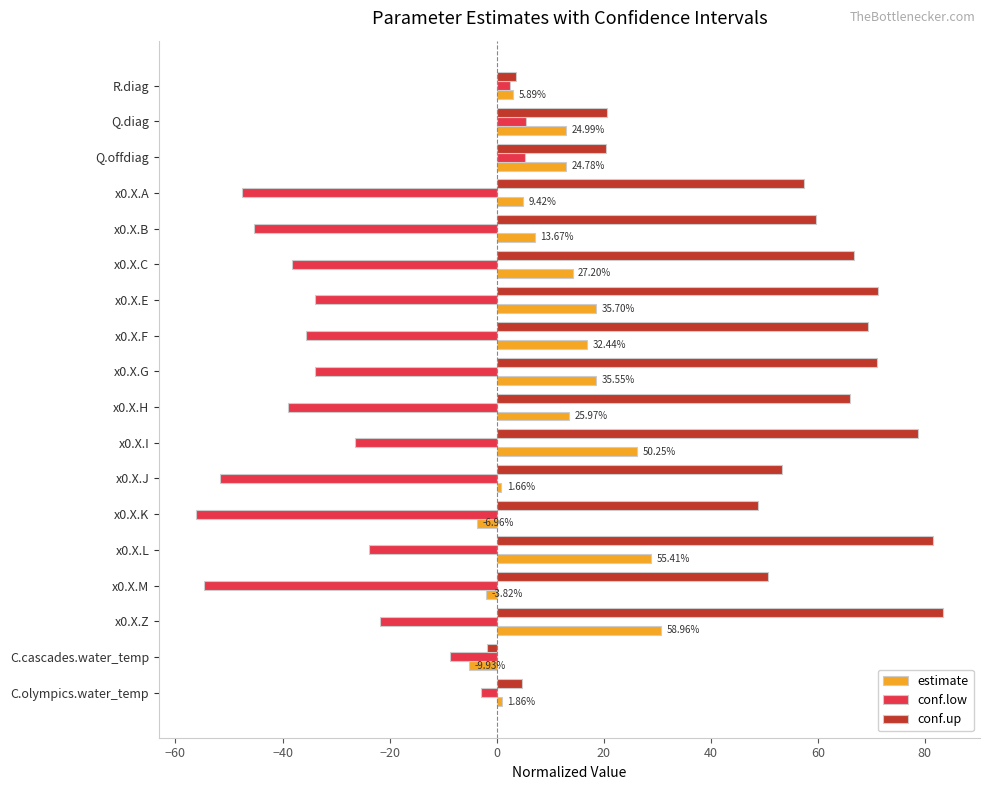

Which label corresponds to the largest value in the chart?

x0.X.Z